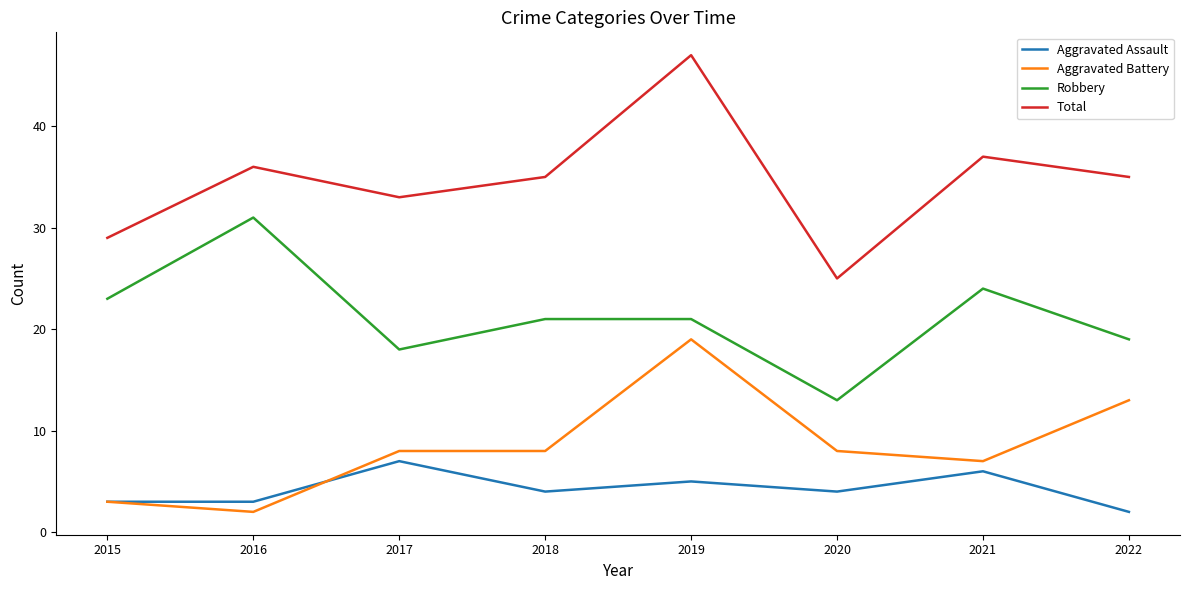

What is the greatest value displayed?

47